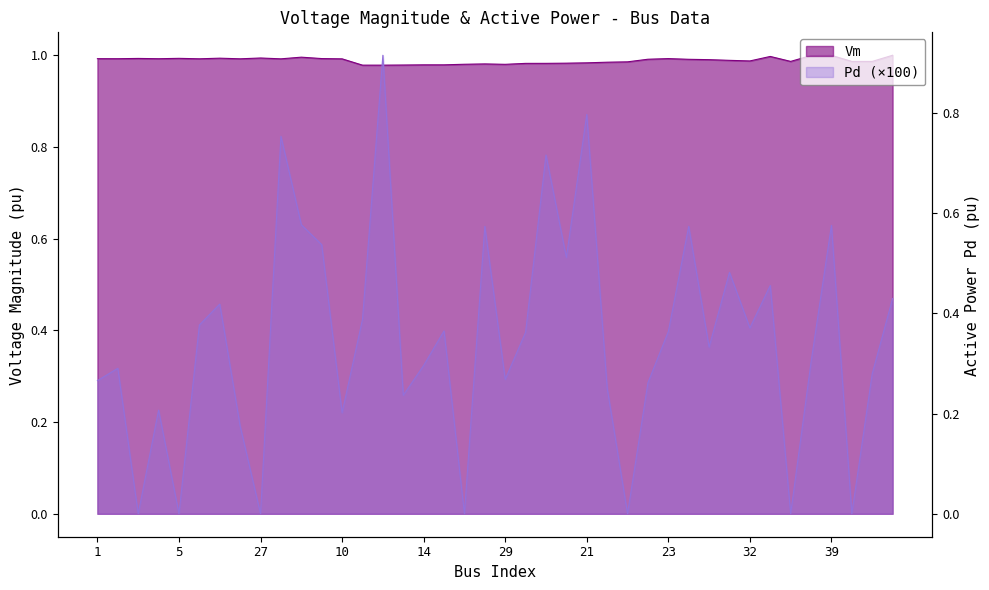

Between 30 and 29, which series saw the biggest shift?

Pd